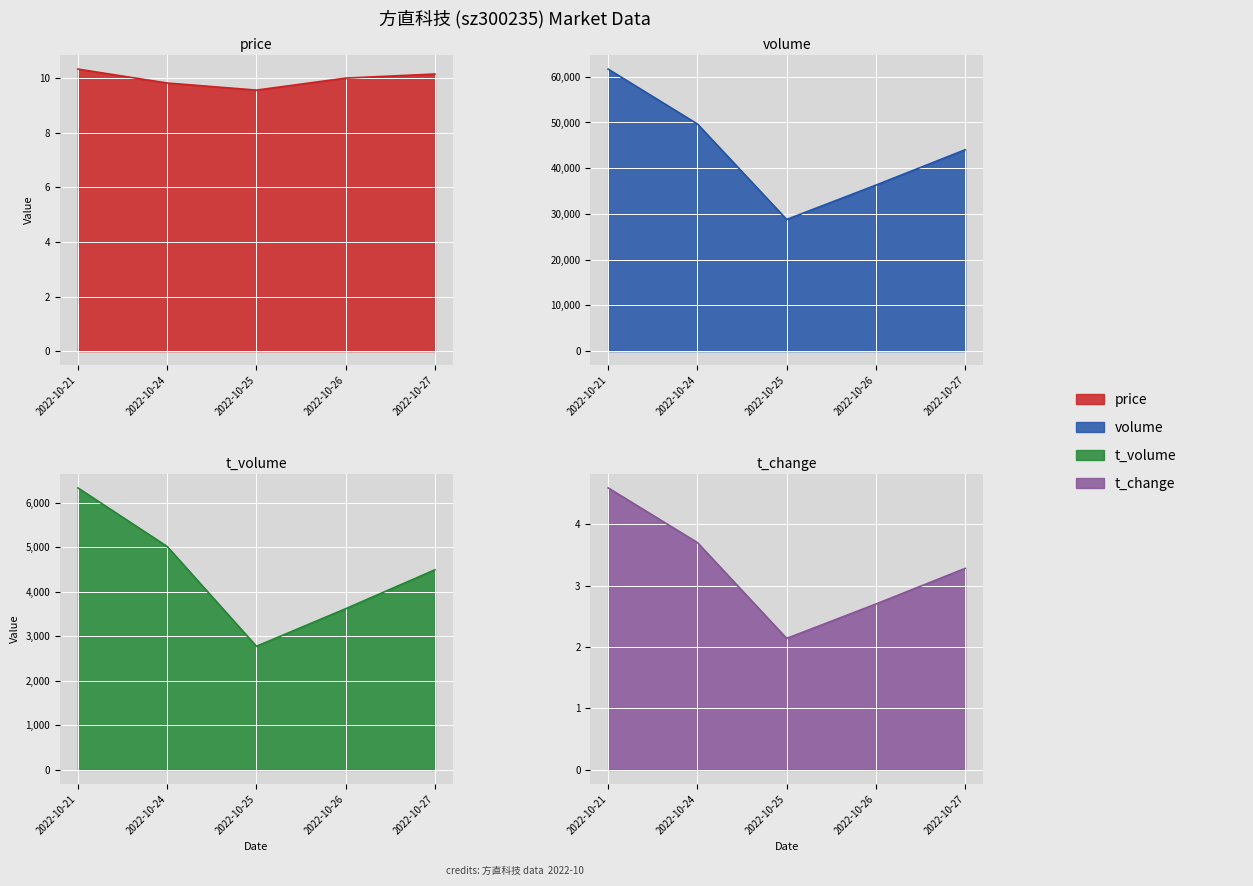

Between 2022-10-24 and 2022-10-25, which series saw the biggest shift?

volume